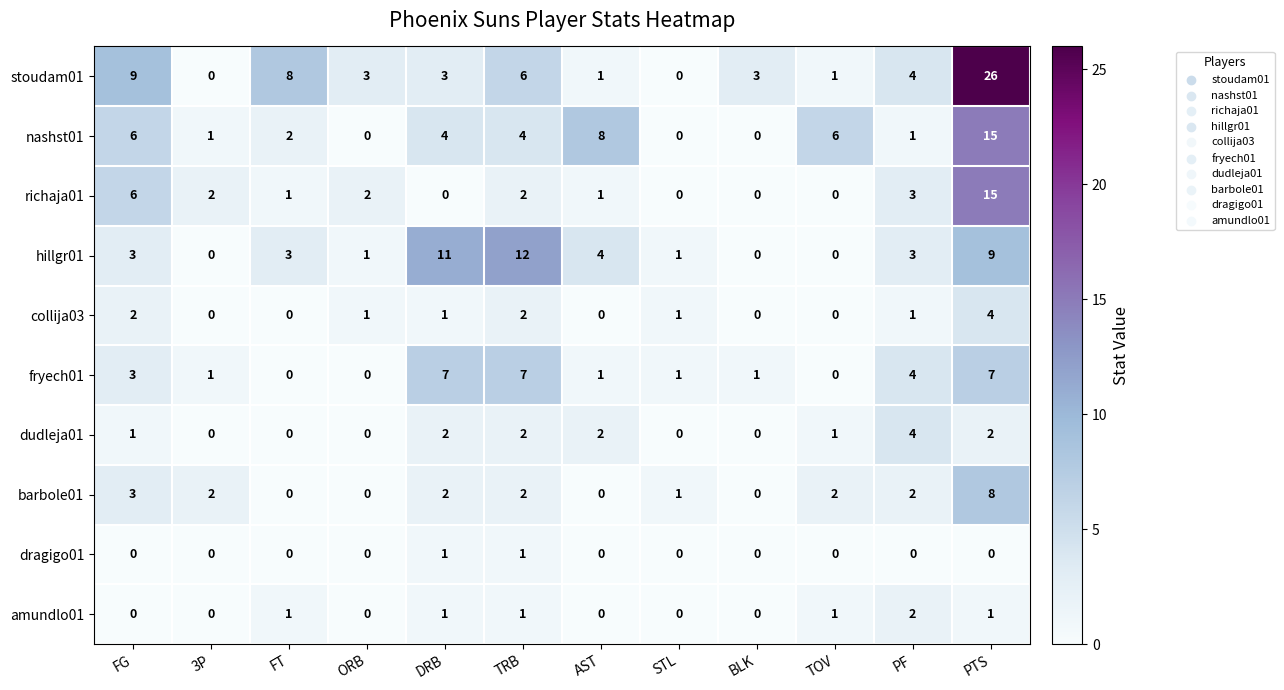

How many barbole01 values are between 0 and 2?

10